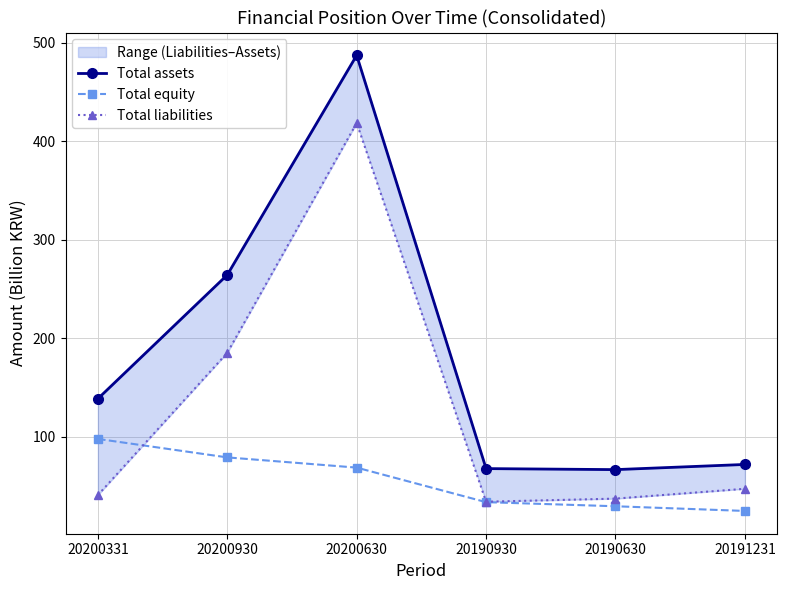

What position from the right is 20200630?

4